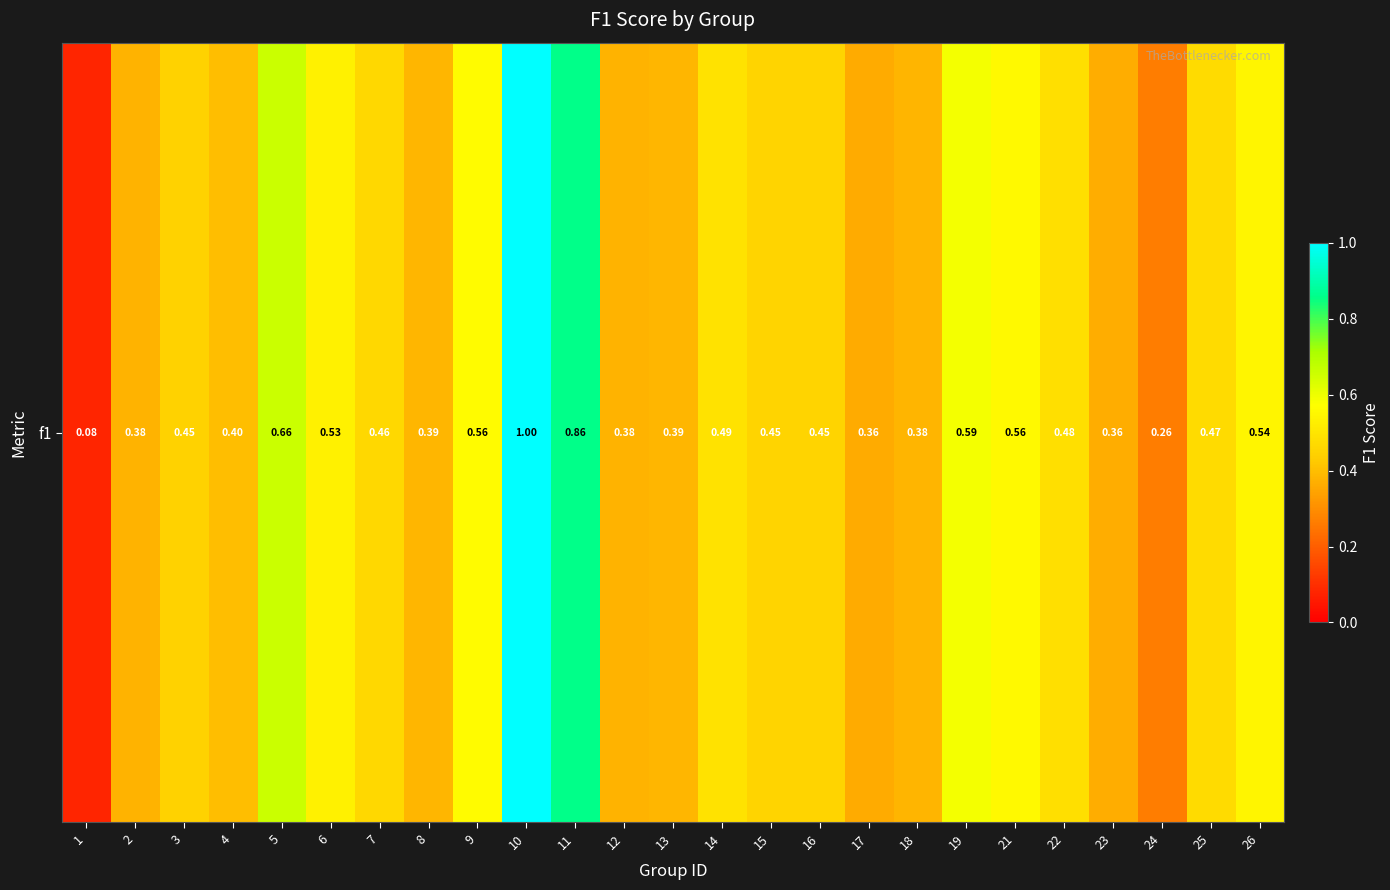

Is it true that the value at 4 is 0.1?

False